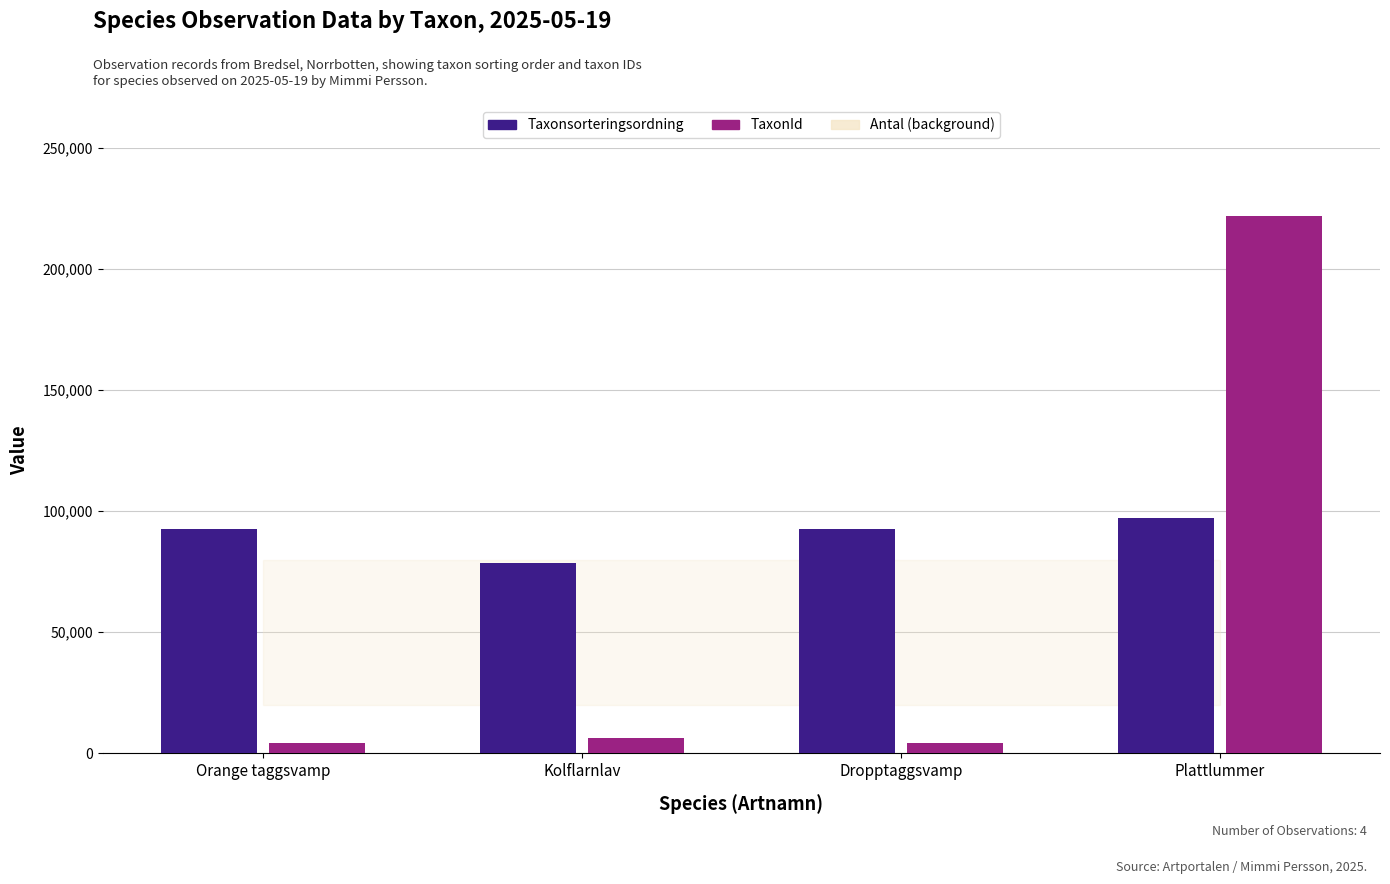

How many bars are there in each group?

2